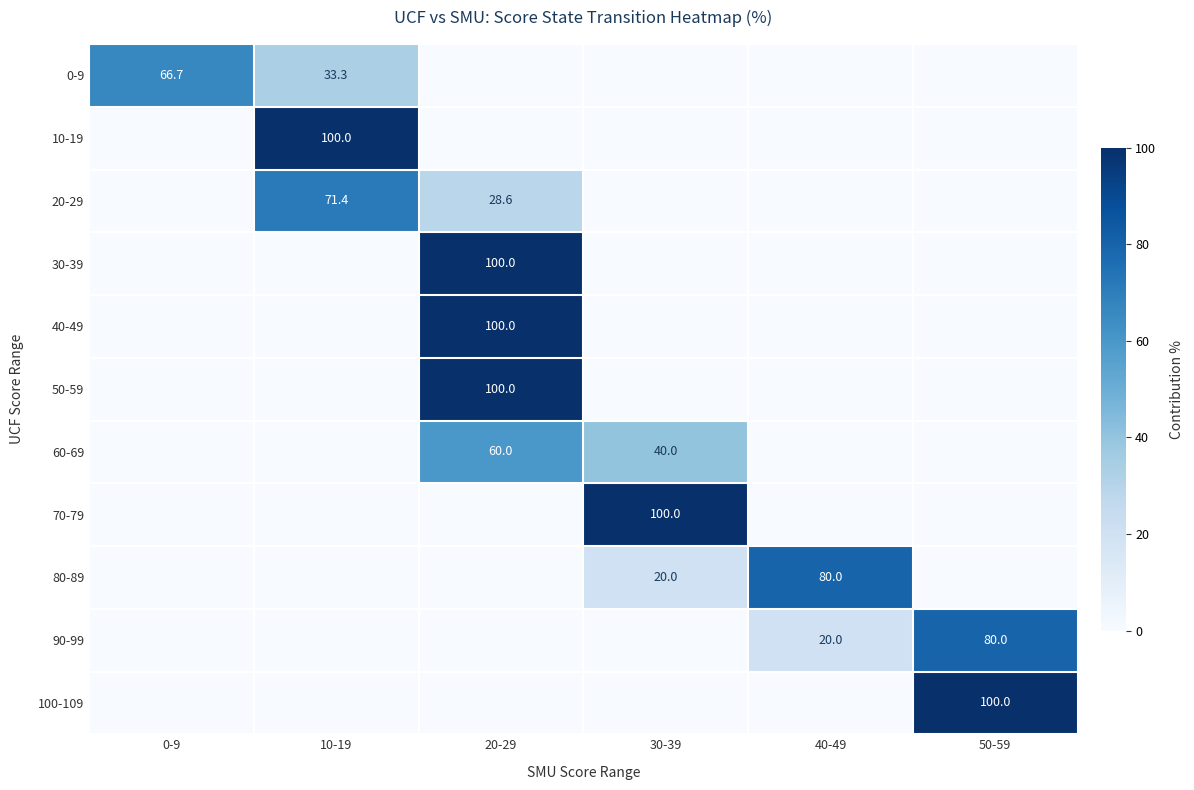

The 70-79 series shows 0.0 at 0-9. True or false?

True